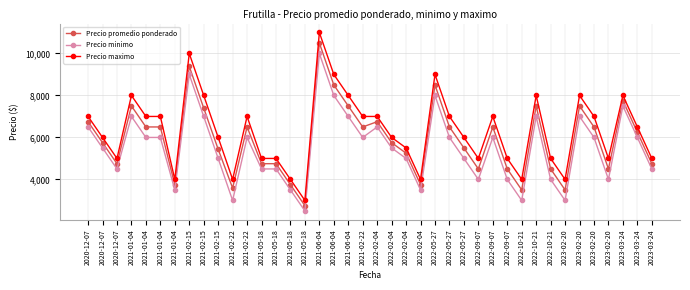

What is the difference between the second highest and second lowest values in the Precio promedio ponderado series?

5885